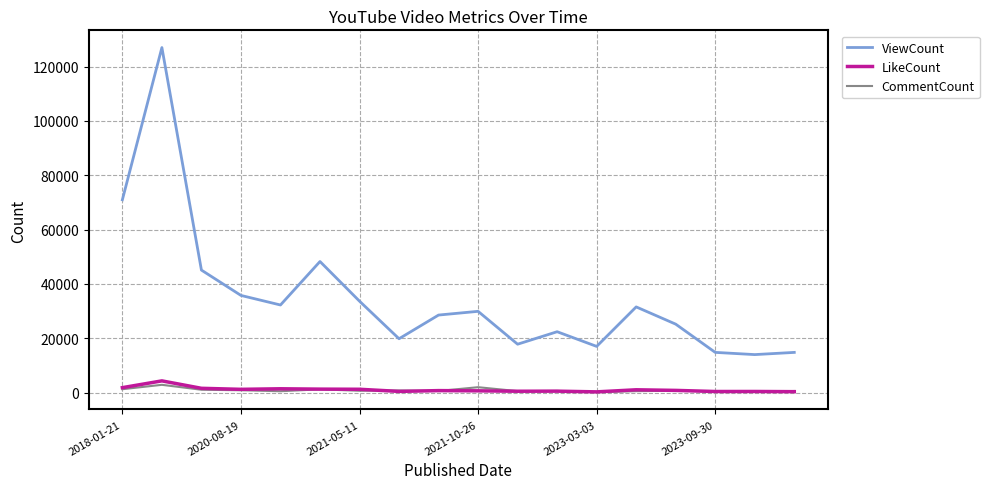

What is the lowest value of the ViewCount series?

13959